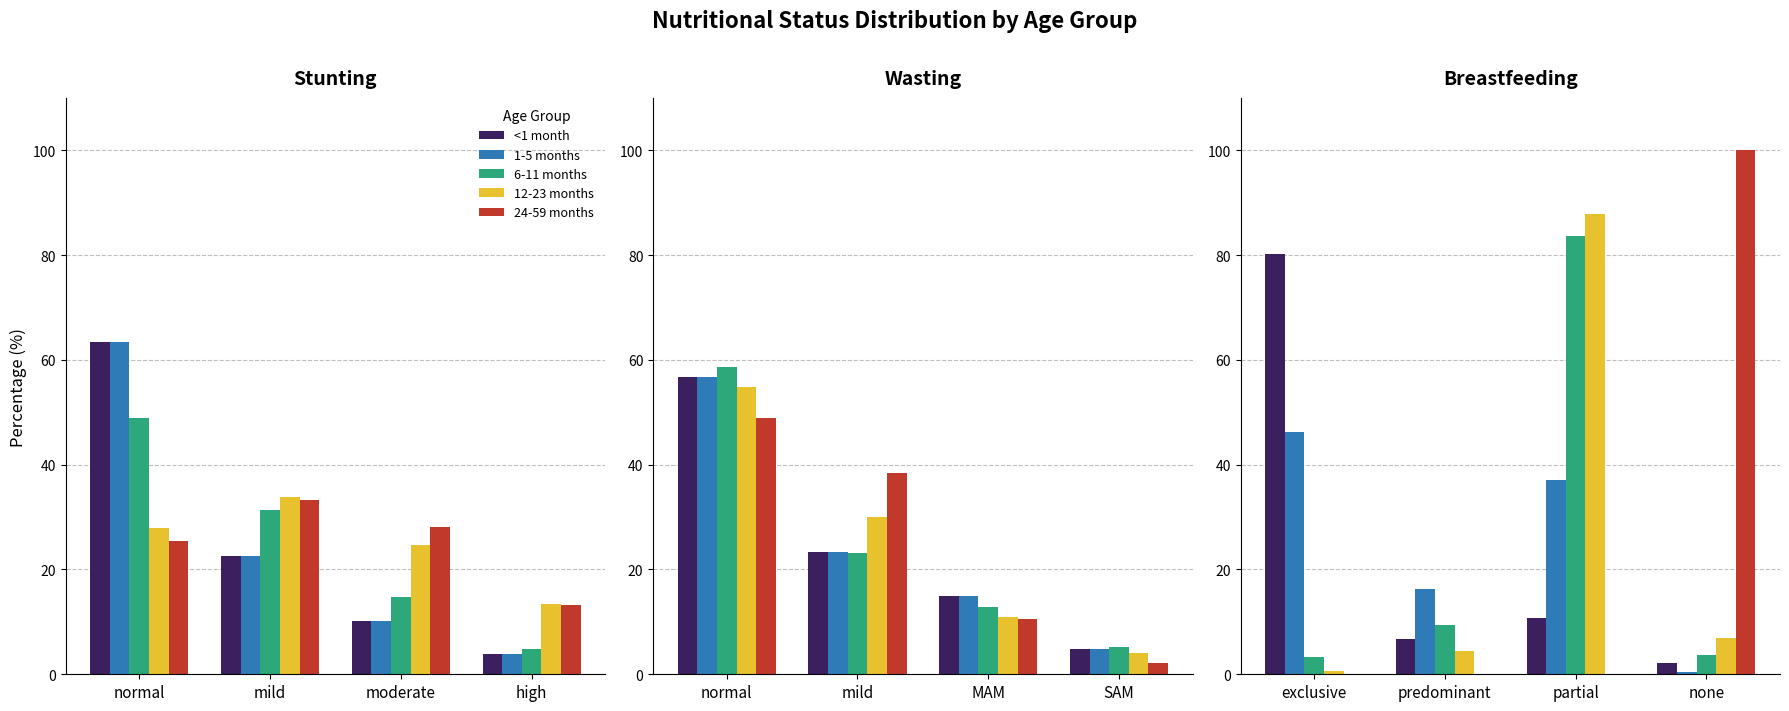

What are all the series names shown in the legend?

<1 month, 1-5 months, 6-11 months, 12-23 months, 24-59 months